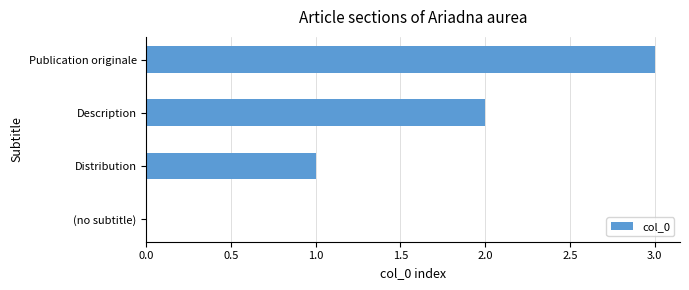

The chart shows a value of 2 at (no subtitle). True or false?

False